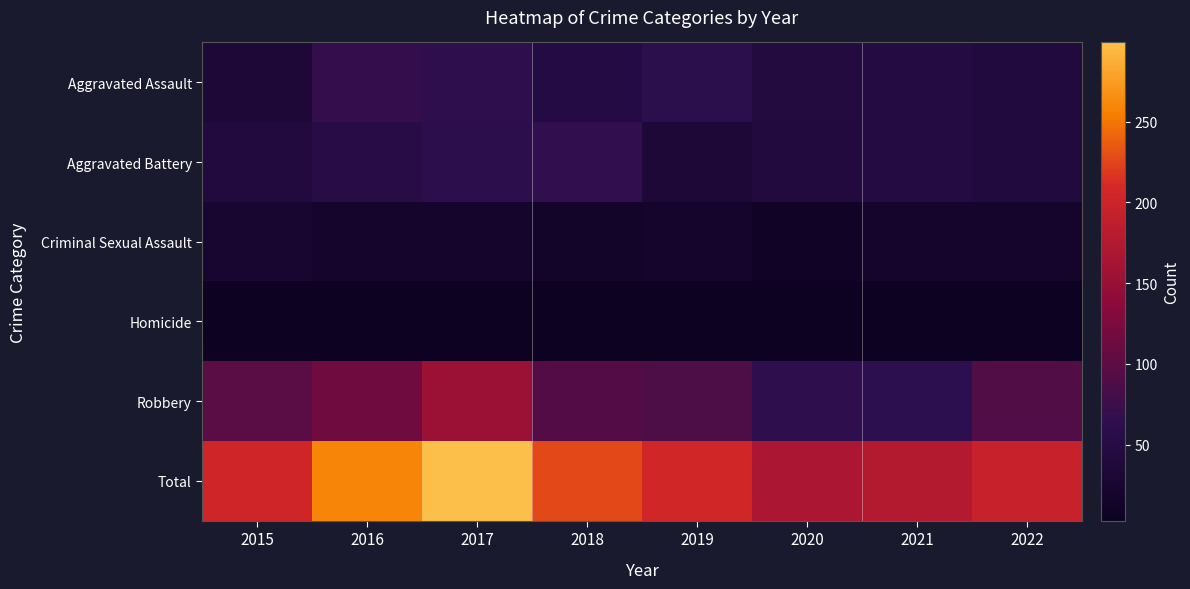

Which has a higher value, 2017 or 2020?

2017